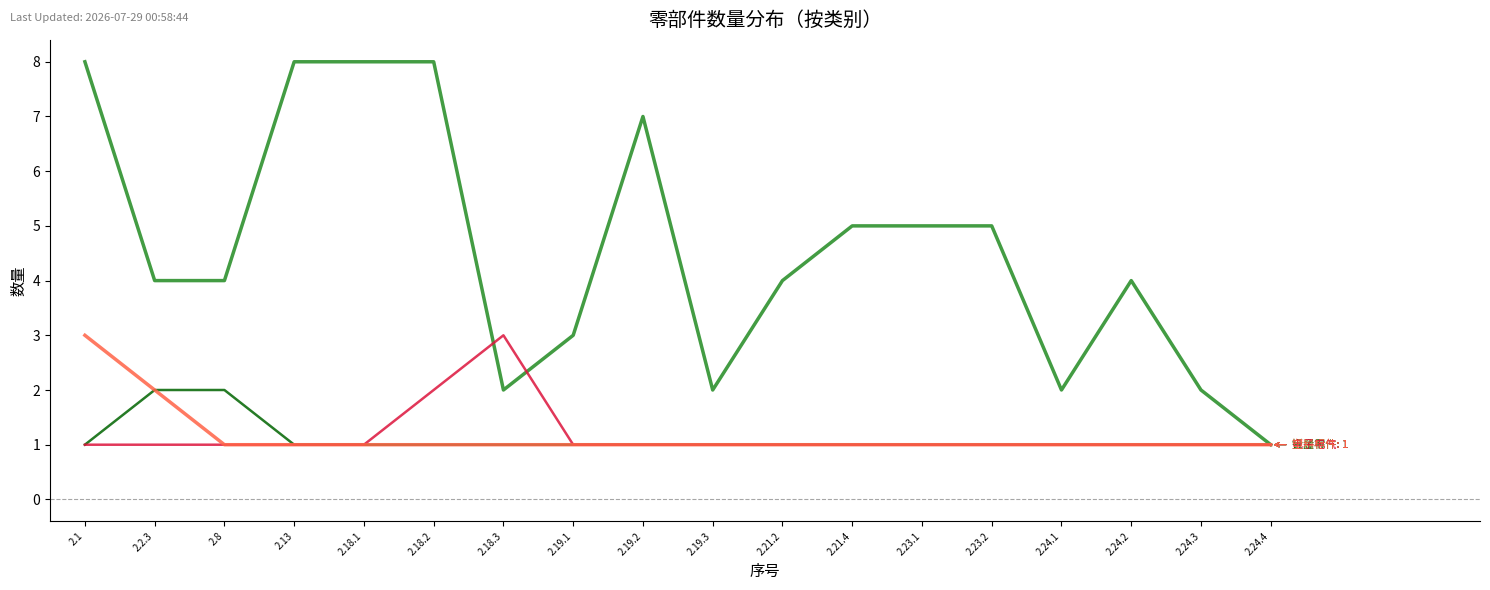

What is the label of the 13th point from the right?

2.18.2